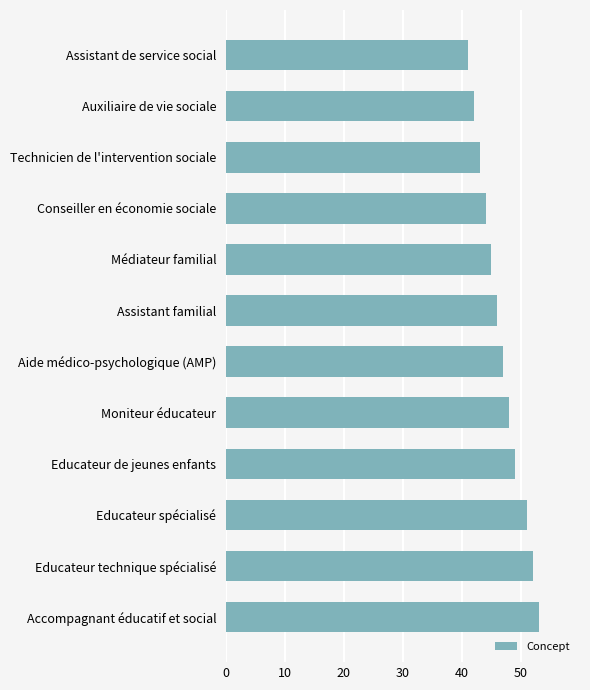

What is the average value?

47